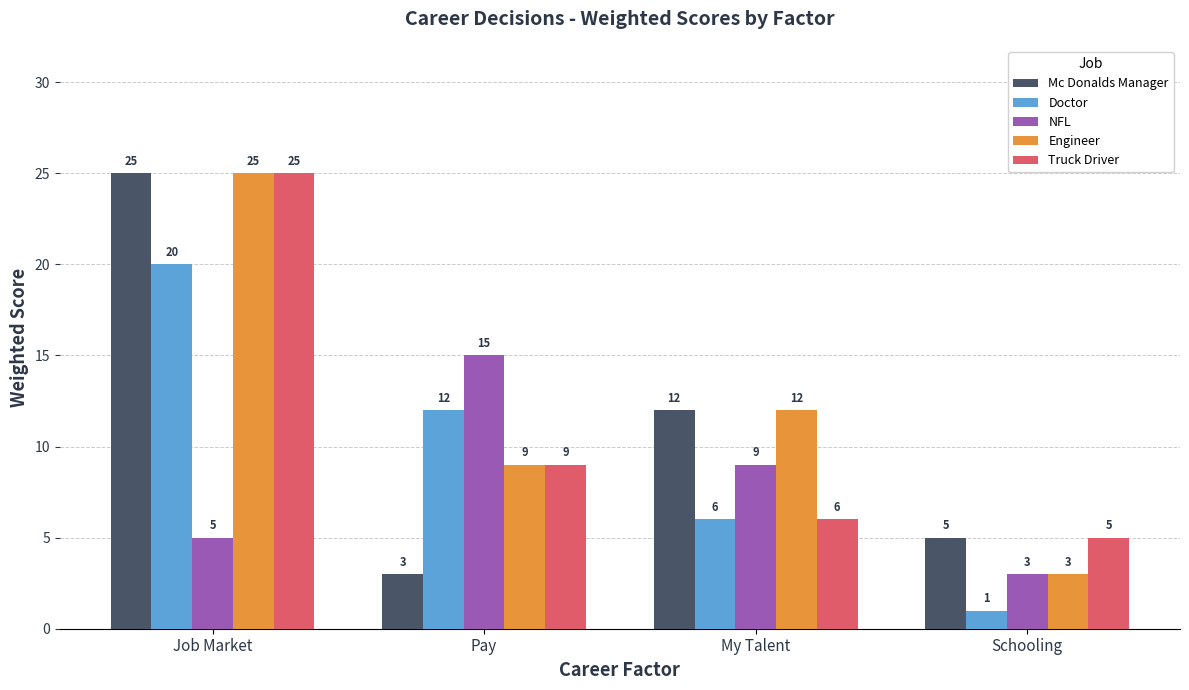

Count the Doctor values in the range 6 to 20.

3